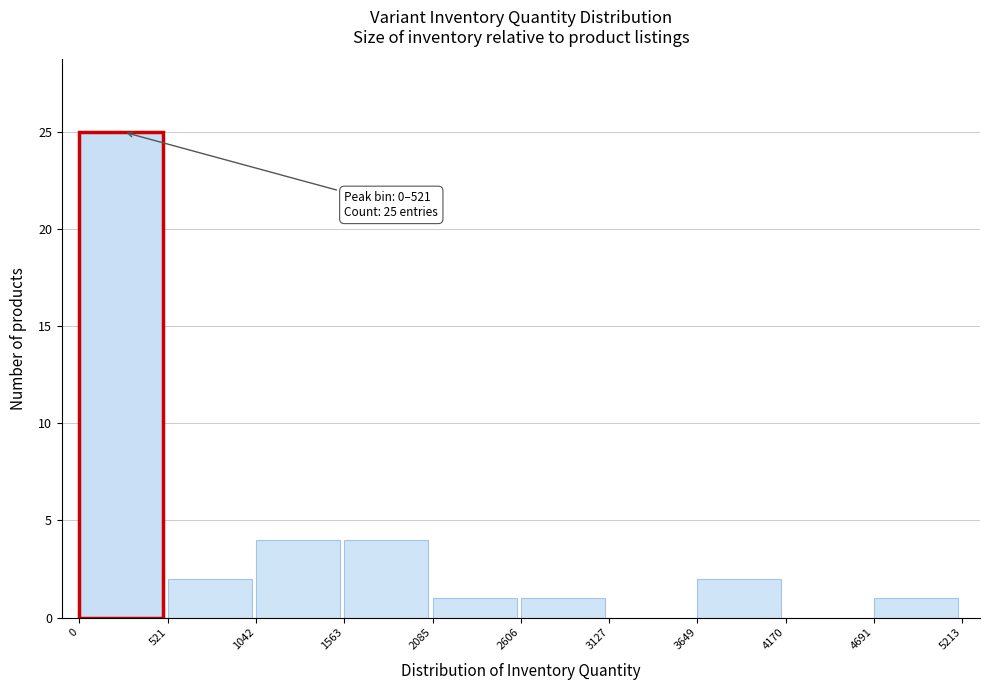

Over which range of the x-axis is the bar tallest?

0 to 521